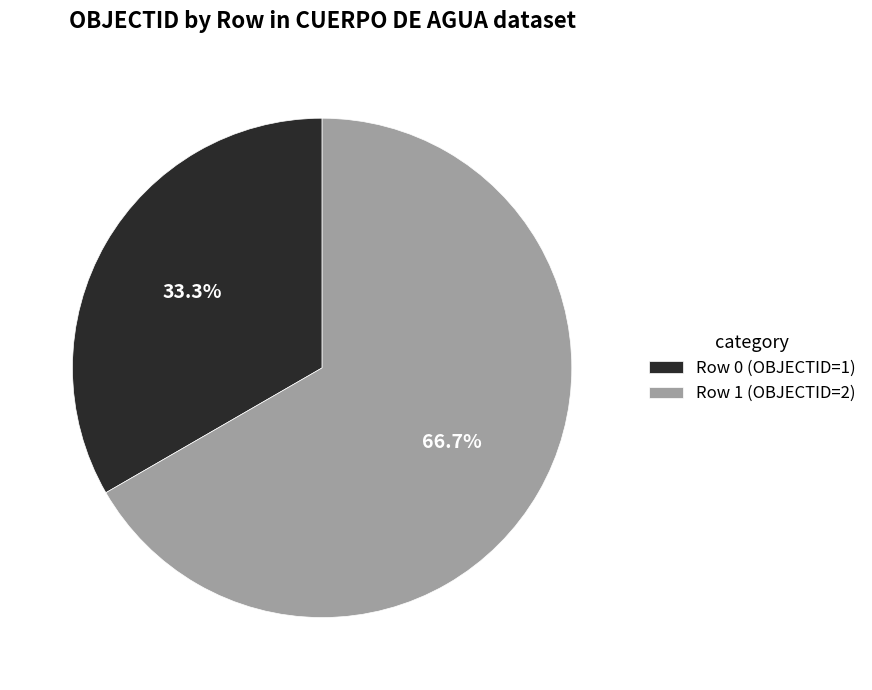

Count the number of slices in the pie.

2